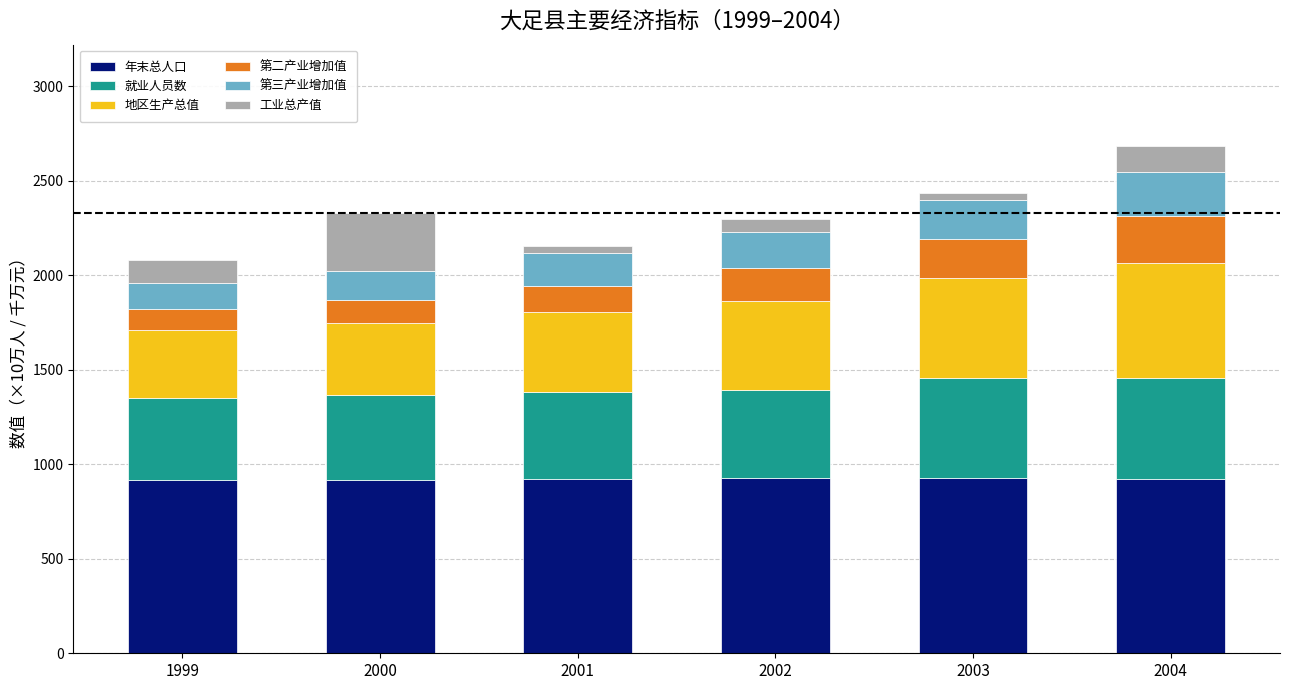

Count the number of data series in this chart.

6